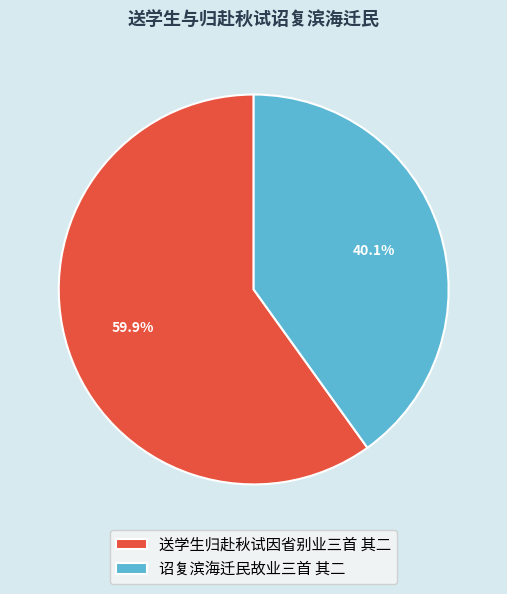

Which slice is the largest?

送学生归赴秋试因省别业三首 其二